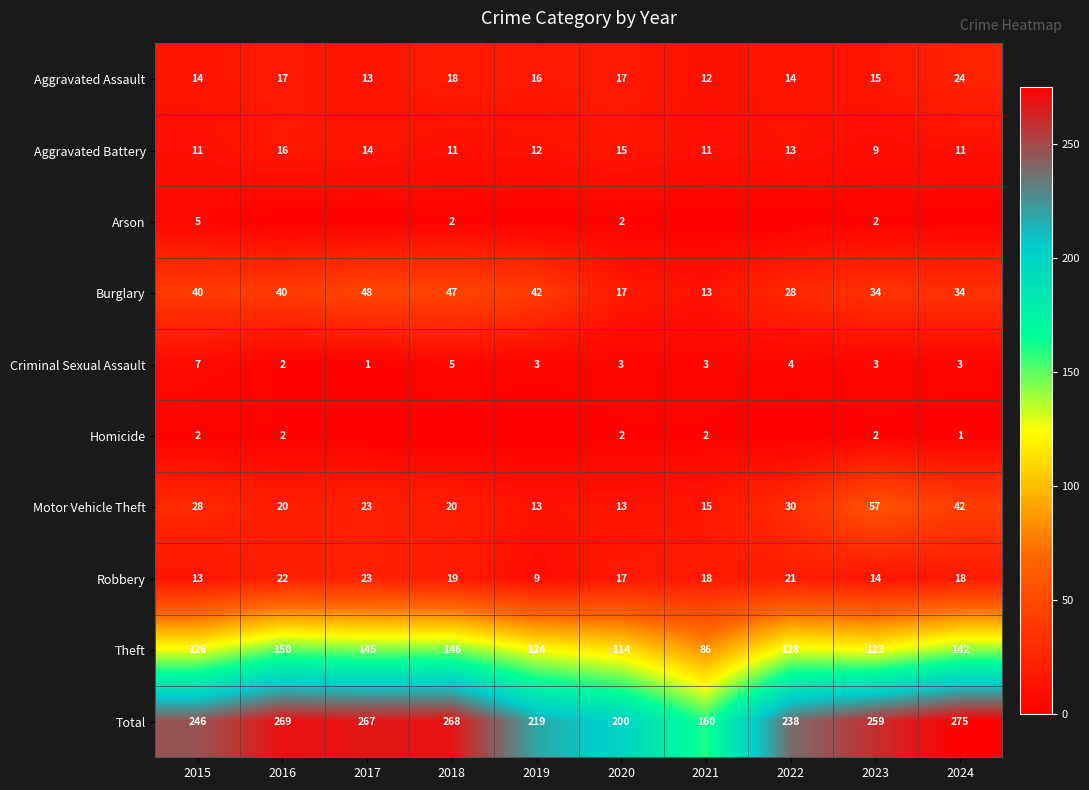

What value does the Burglary series have at 2021?

13